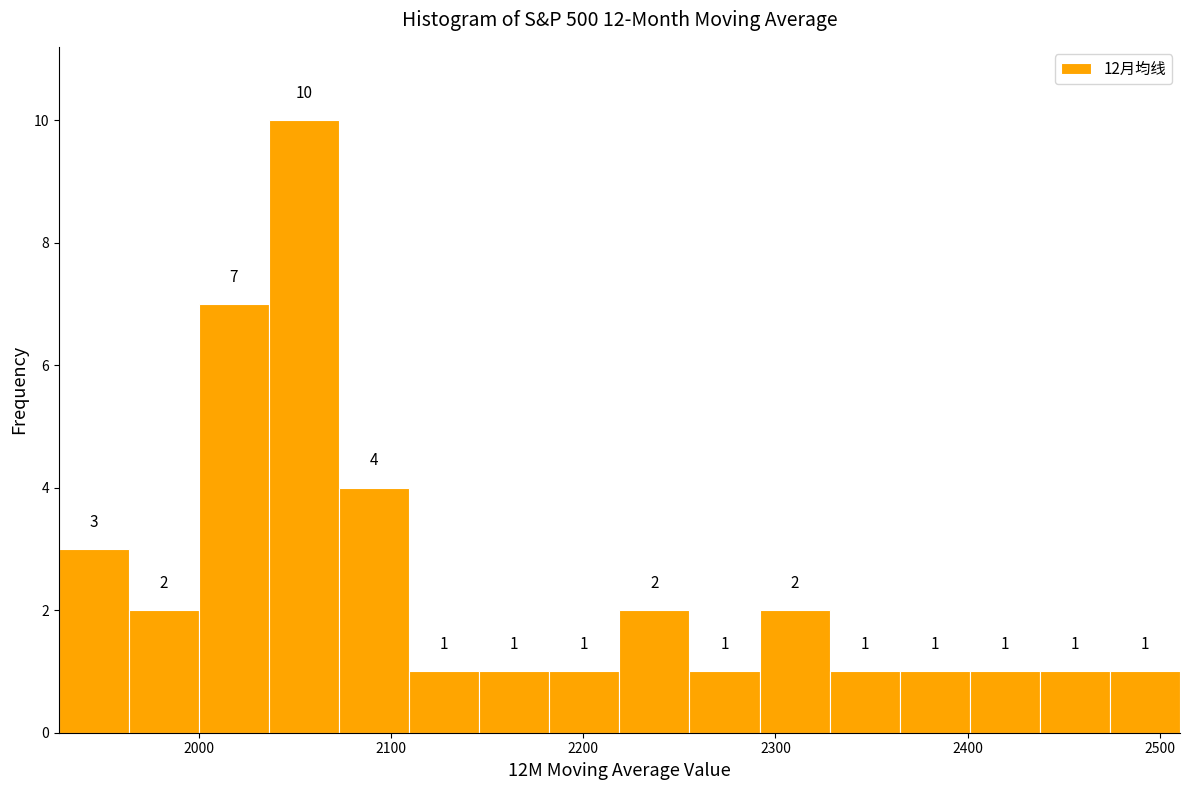

Around what value on the x-axis is the tallest bar? Give the approximate position of its centre, as read against the axis.

2050